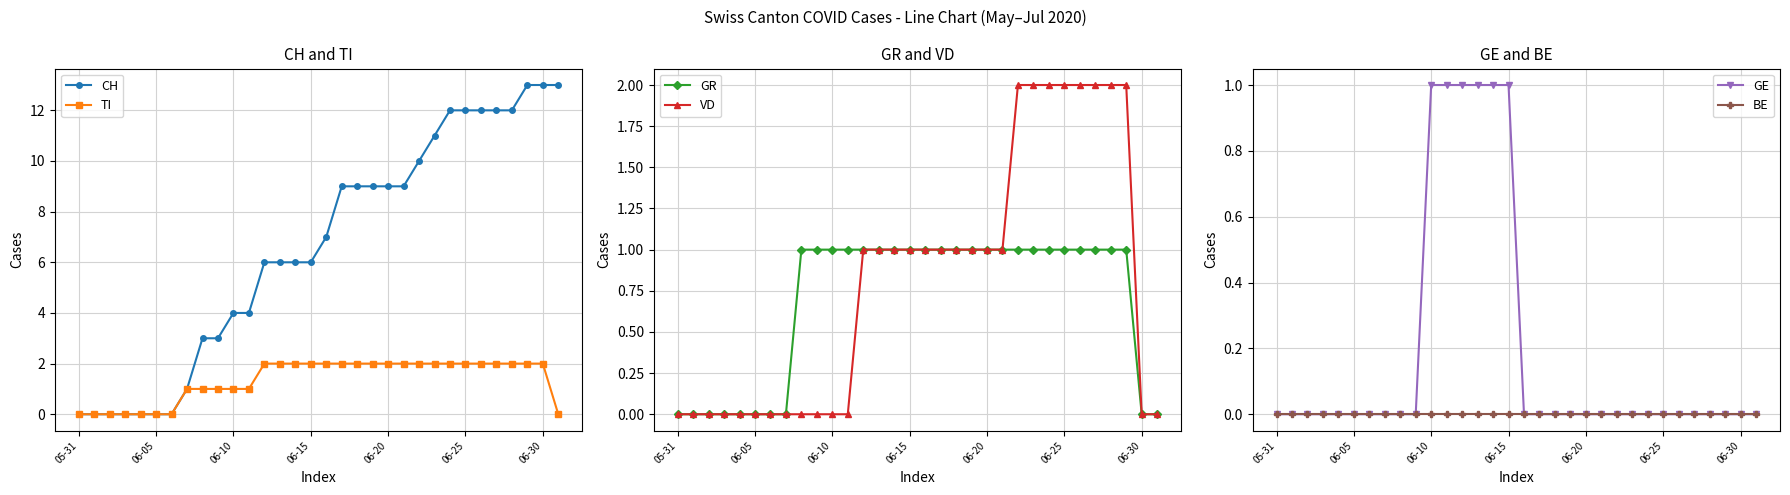

Is this an area chart (filled region under the line)?

No